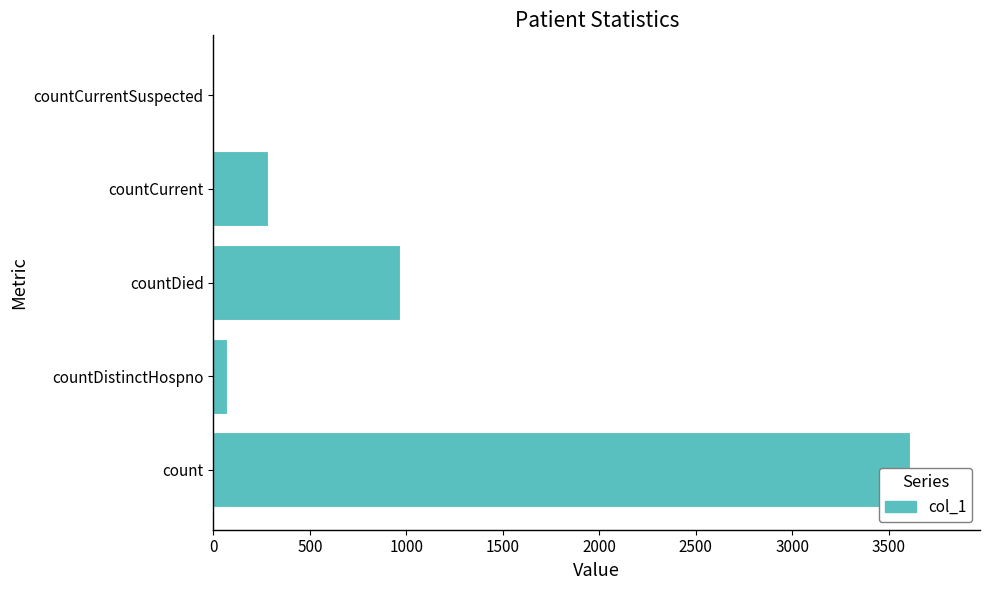

How many series are shown in this chart?

1